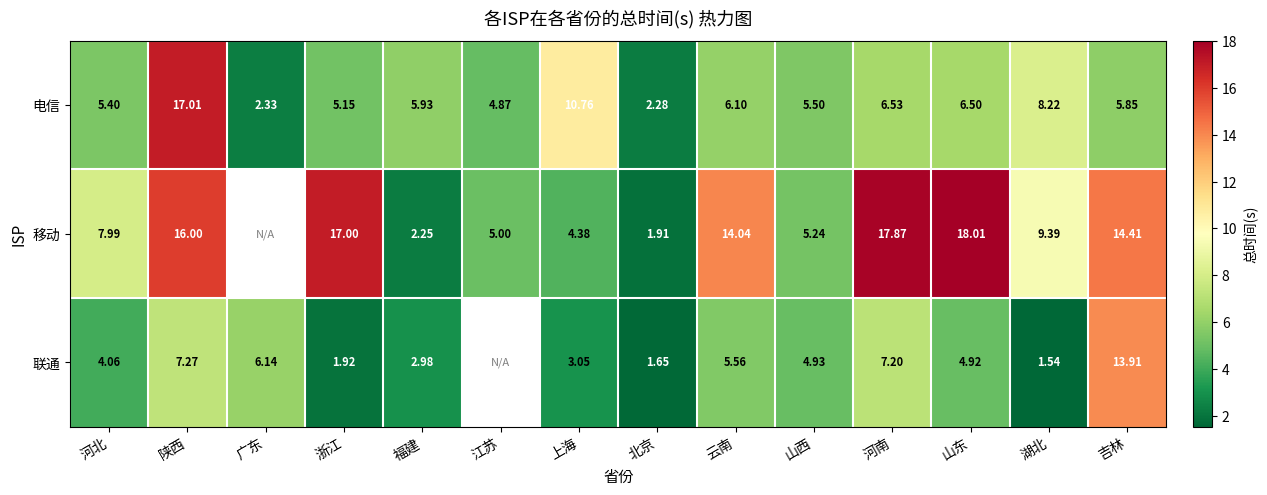

At which category is the sum across all series the highest?

陕西